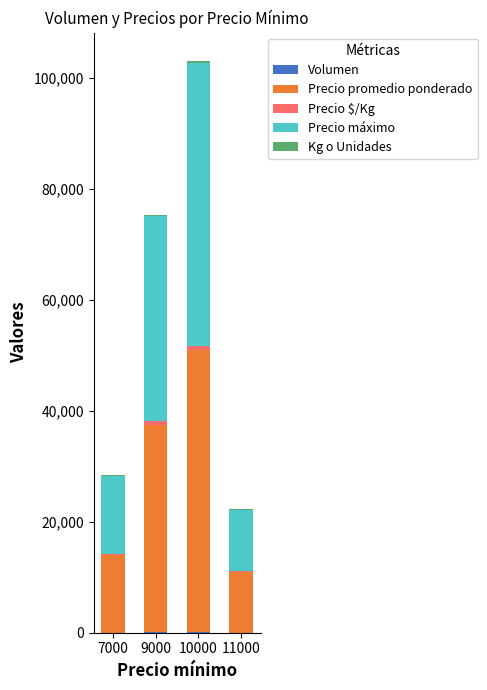

At which category is the sum across all series the highest?

10000